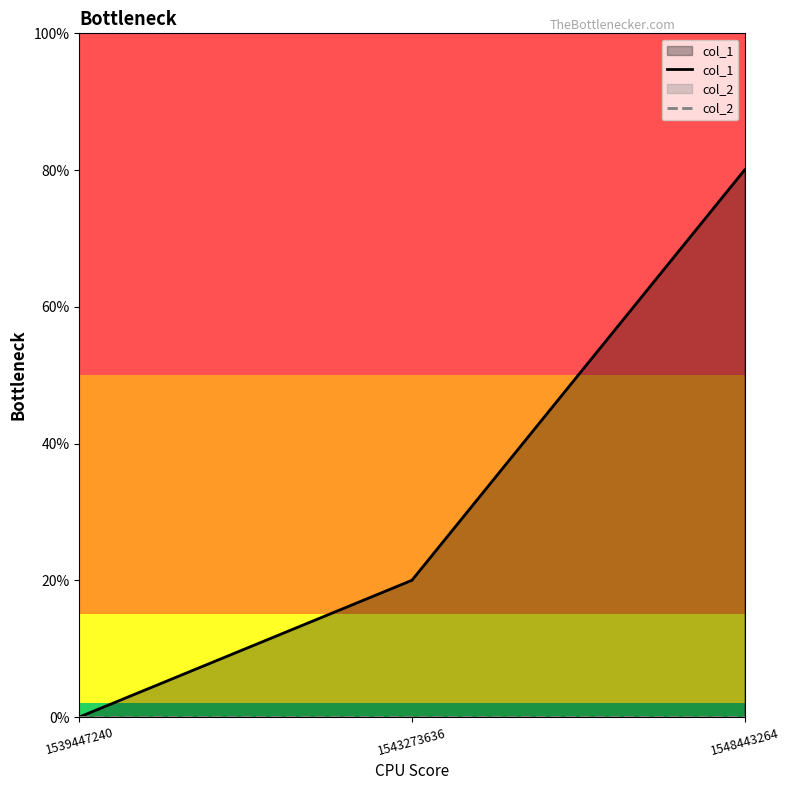

At which label does col_2 reach its minimum?

1539447240